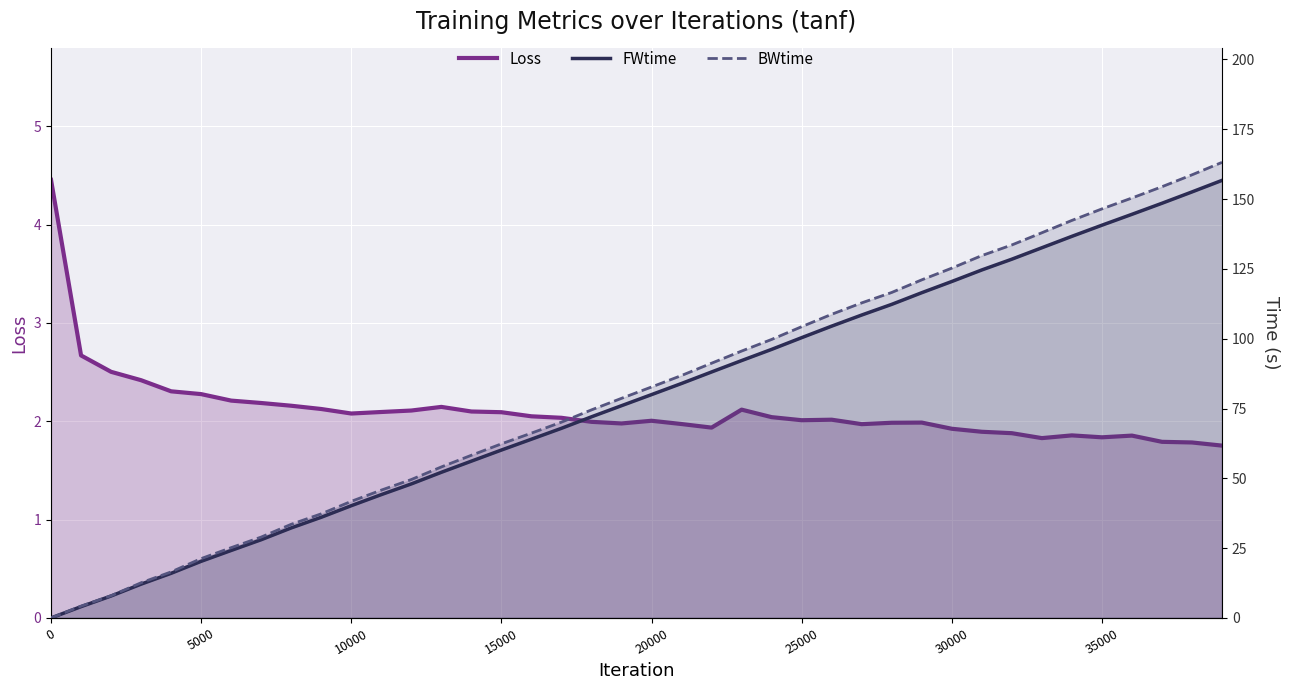

True or false: BWtime and Loss cross at least once.

True